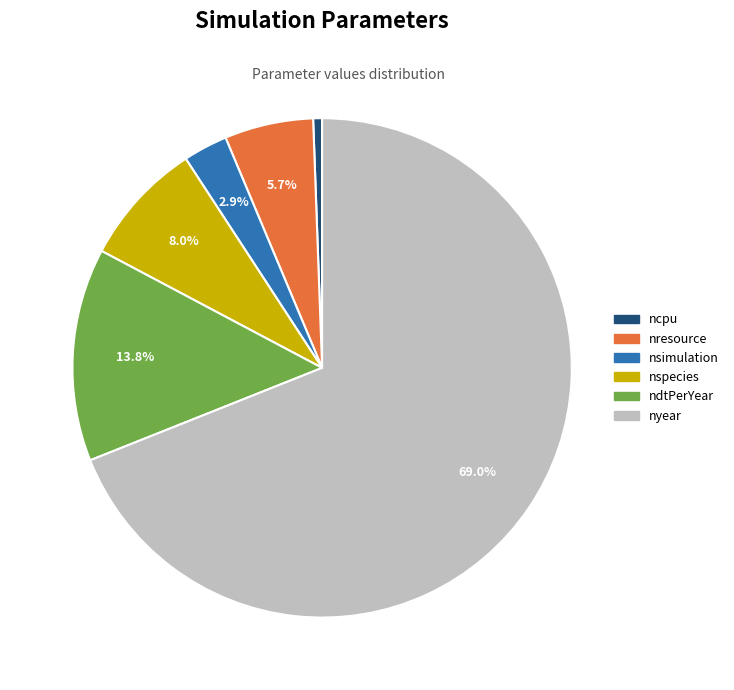

Does any single category account for the majority?

Yes